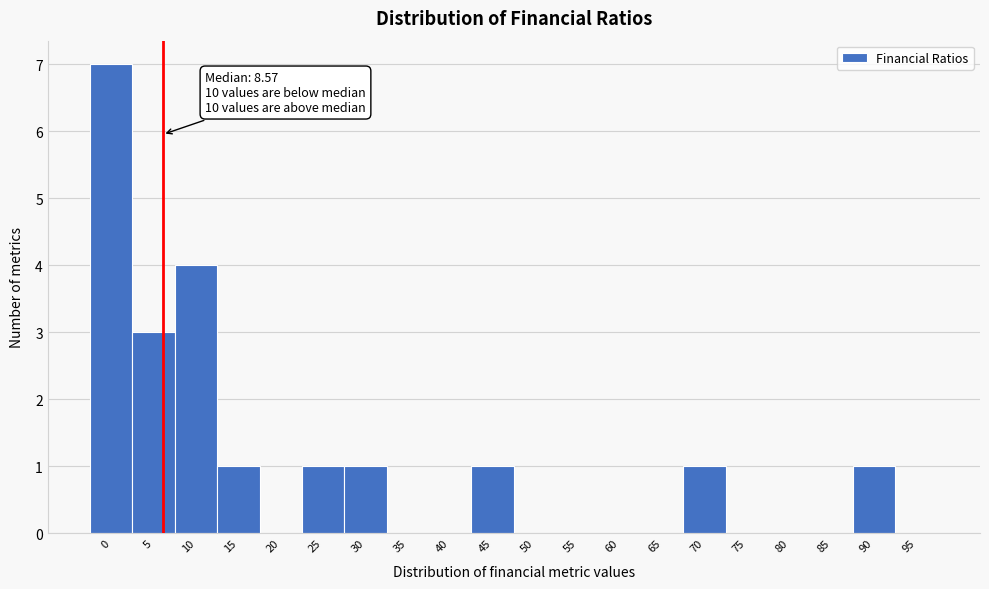

Reading left to right, list all the values displayed in this chart.

0=7	5=3	10=4	15=1	20=0	25=1	30=1	35=0	40=0	45=1	50=0	55=0	60=0	65=0	70=1	75=0	80=0	85=0	90=1	95=0